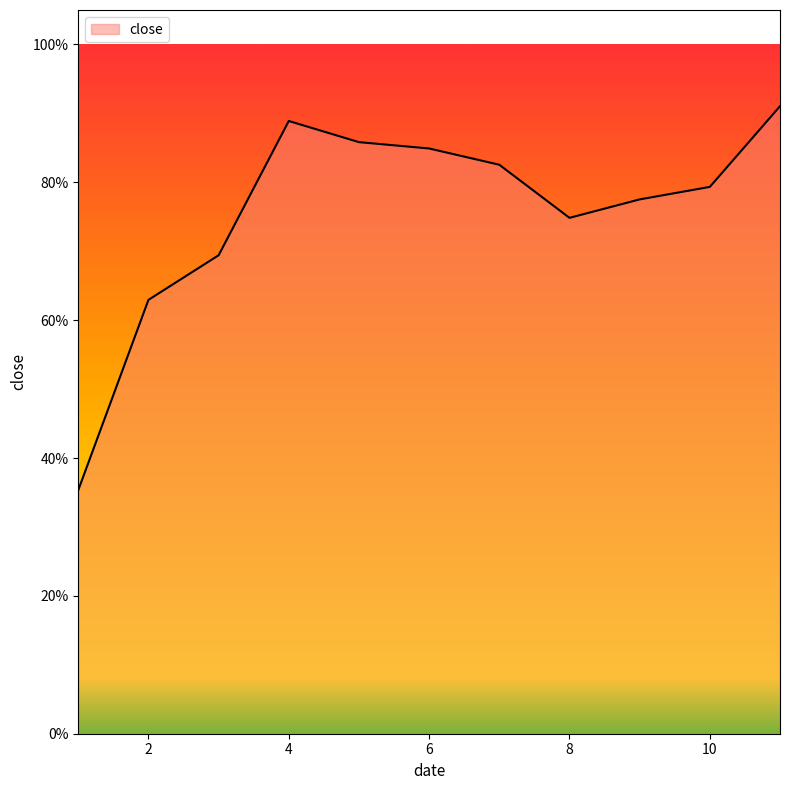

Does the chart have visible grid lines?

No